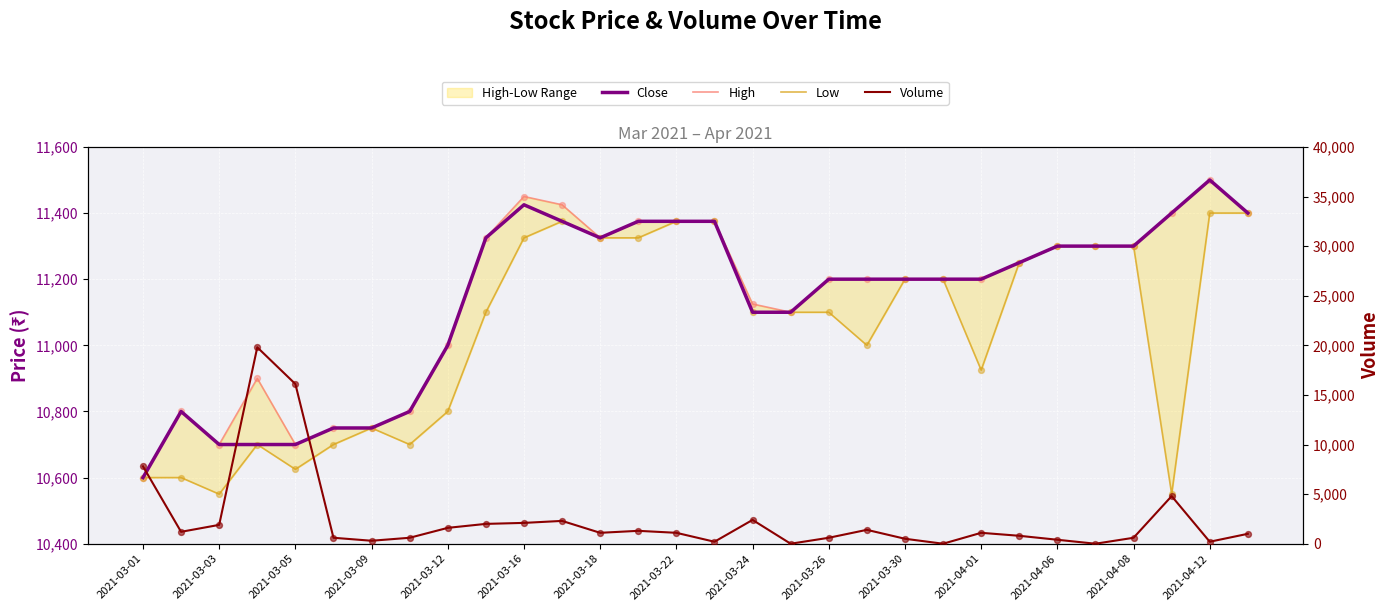

Which series reaches the minimum Y coordinate?

Volume